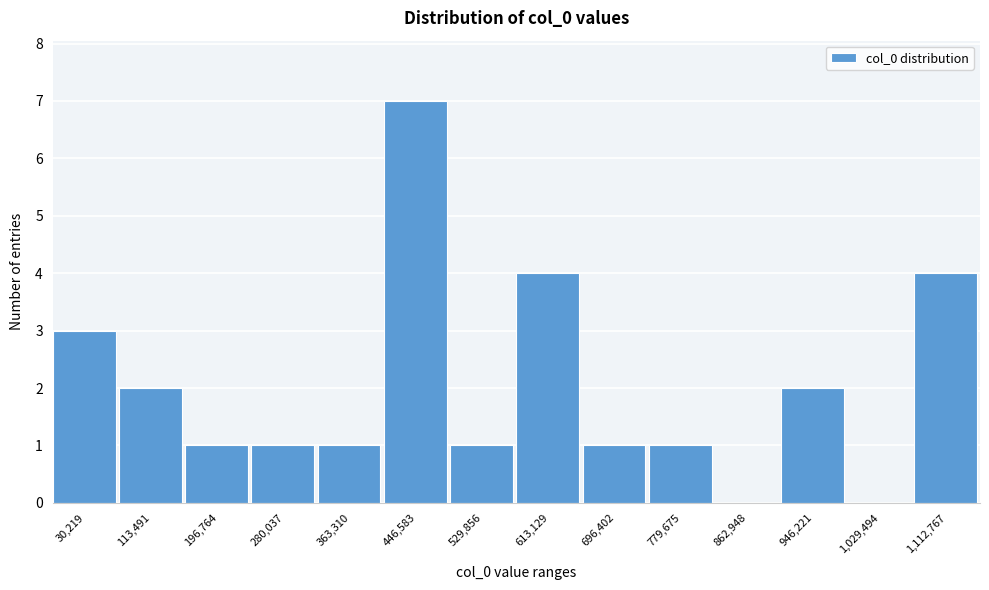

Reading right to left, list all the values displayed in this chart.

1,112,767=4	1,029,494=0	946,221=2	862,948=0	779,675=1	696,402=1	613,129=4	529,856=1	446,583=7	363,310=1	280,037=1	196,764=1	113,491=2	30,219=3